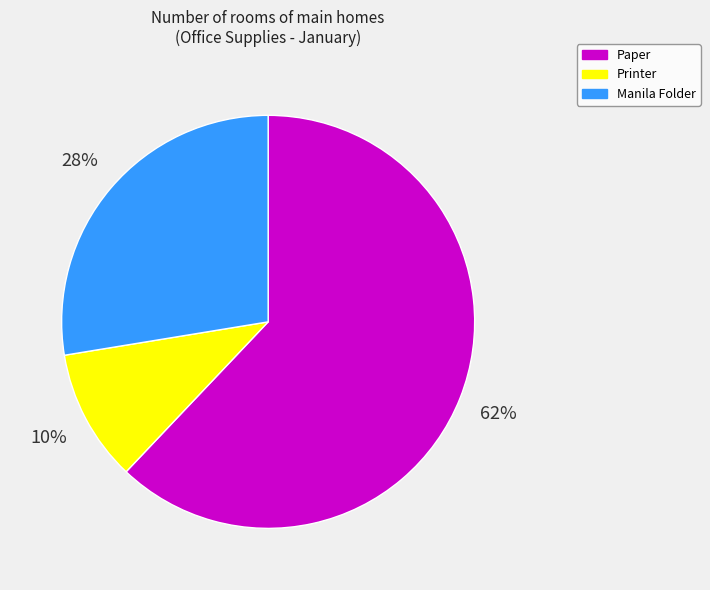

Rank the categories by value from lowest to highest.

Printer, Manila Folder, Paper